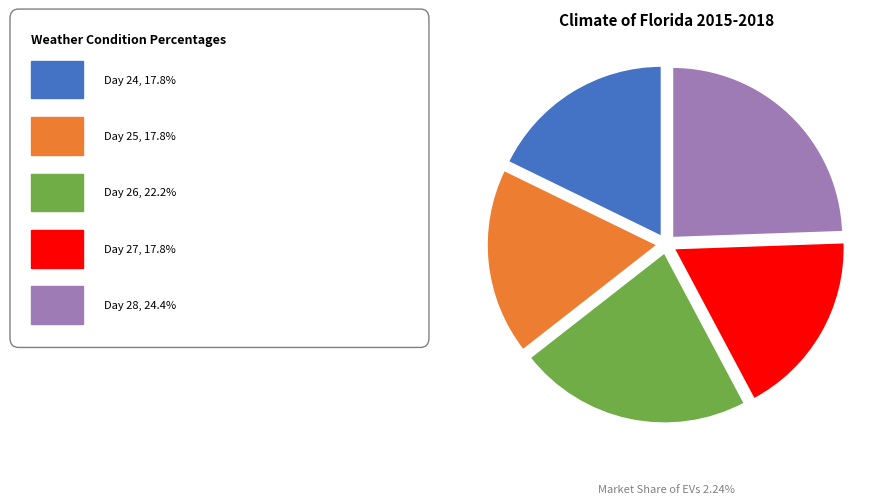

Is there any slice that represents more than half of the pie?

No